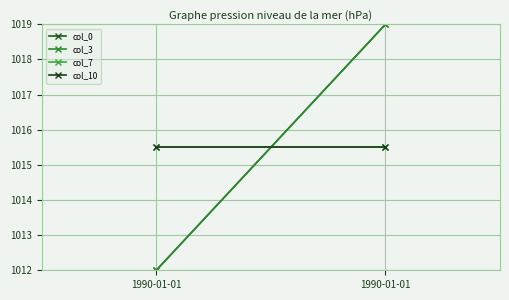

What is the total value across all series at 1990-01-01?

4055.0